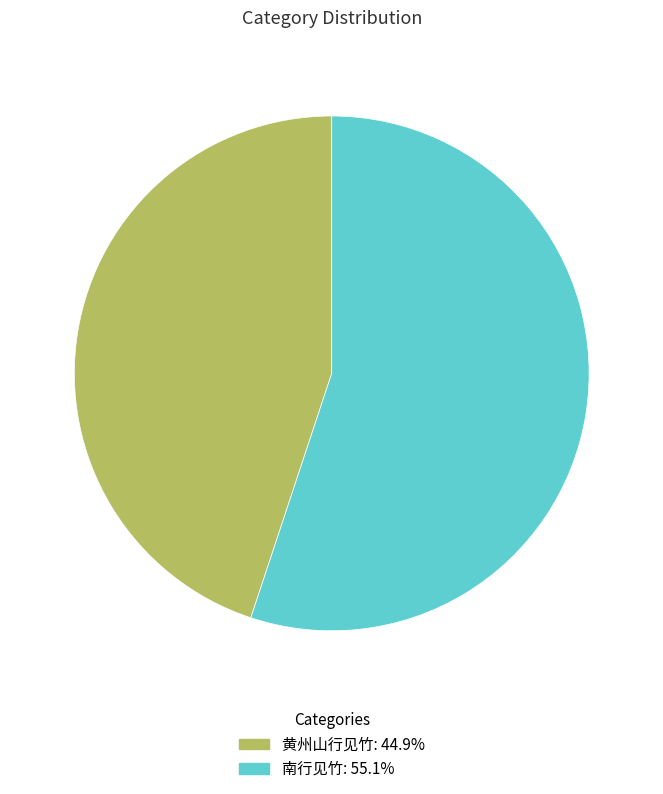

Which slice represents more than half of the pie?

南行见竹